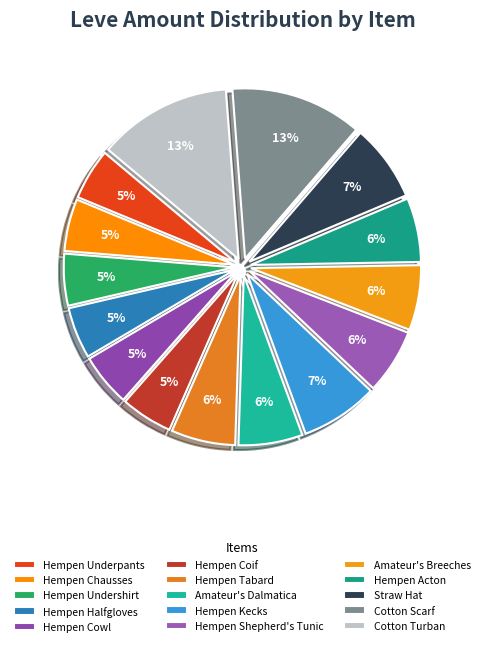

What percentage do Cotton Scarf and Cotton Turban together represent?

25.2%